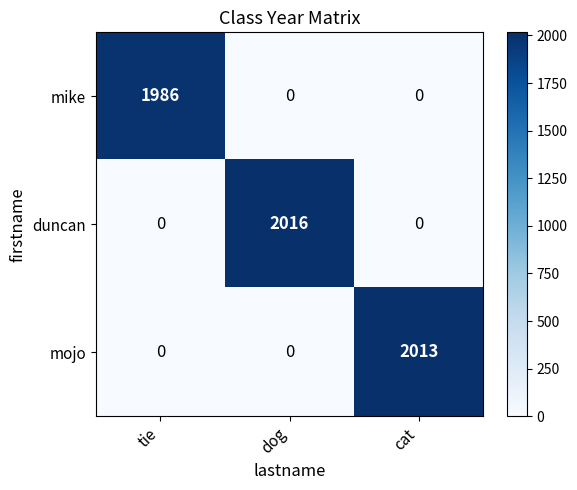

Reading left to right, list all the values displayed in this chart.

mike: tie=1986	dog=0	cat=0
duncan: tie=0	dog=2016	cat=0
mojo: tie=0	dog=0	cat=2013